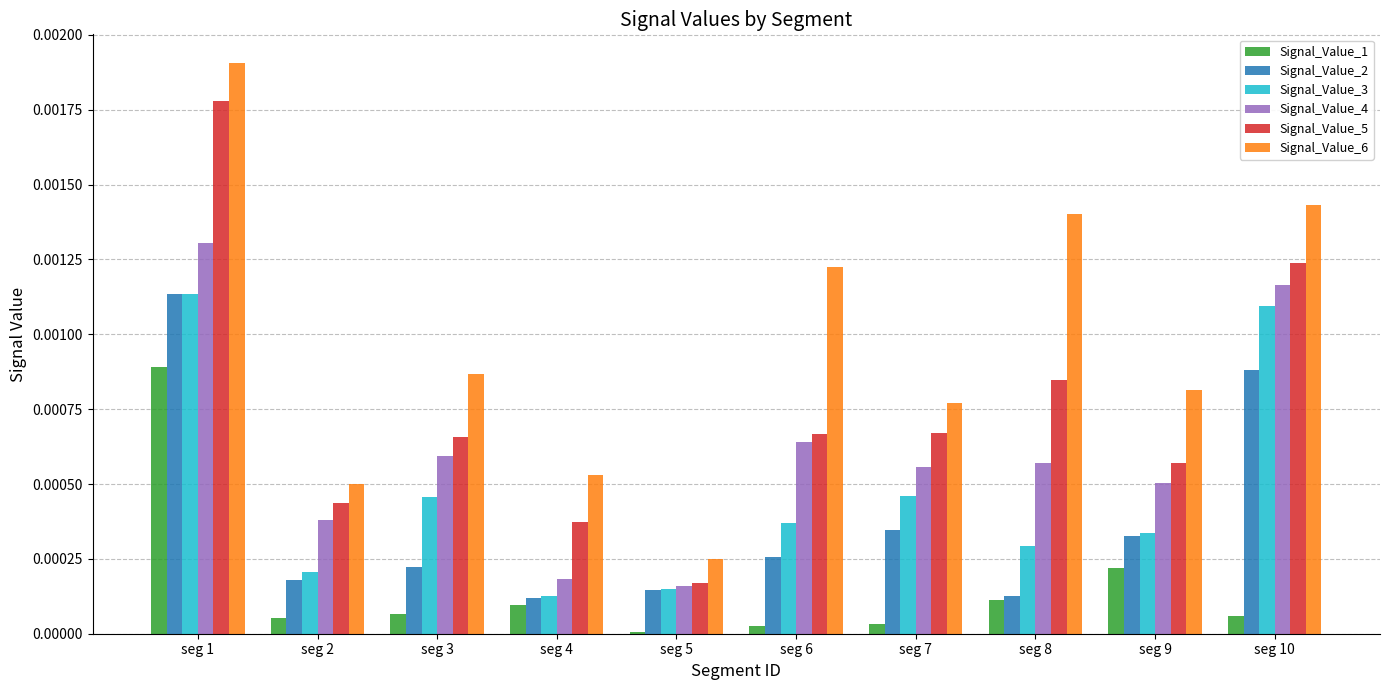

What are all the series names shown in the legend?

Signal_Value_1, Signal_Value_2, Signal_Value_3, Signal_Value_4, Signal_Value_5, Signal_Value_6